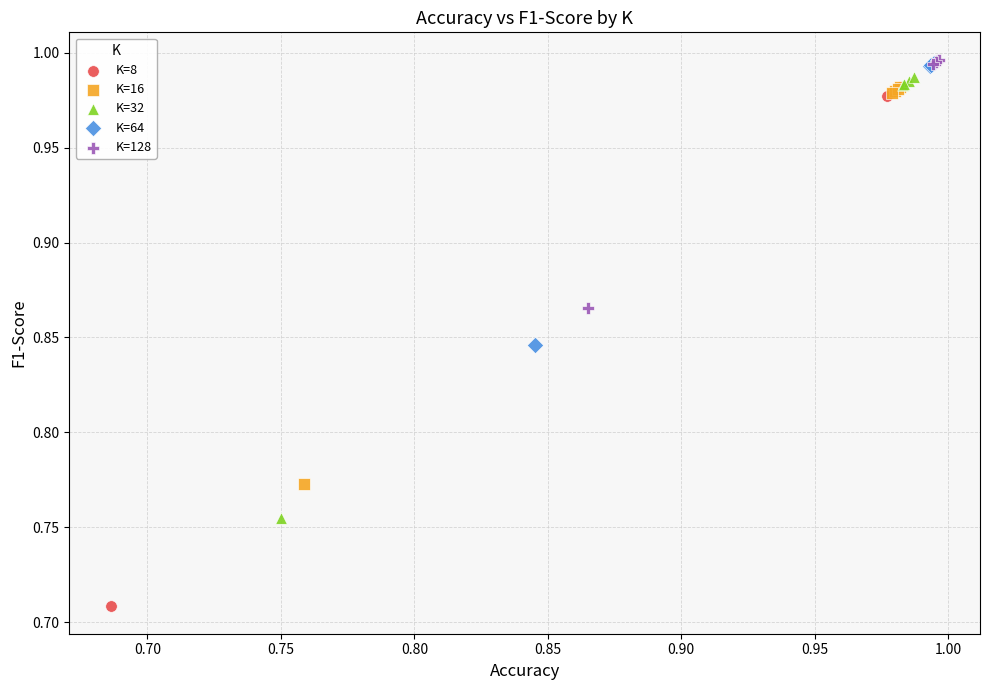

Which series contains the lowest Y value?

K=8